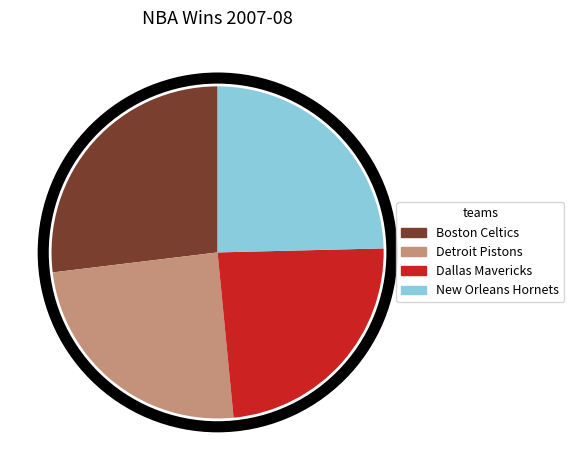

Count the number of slices in the pie.

4